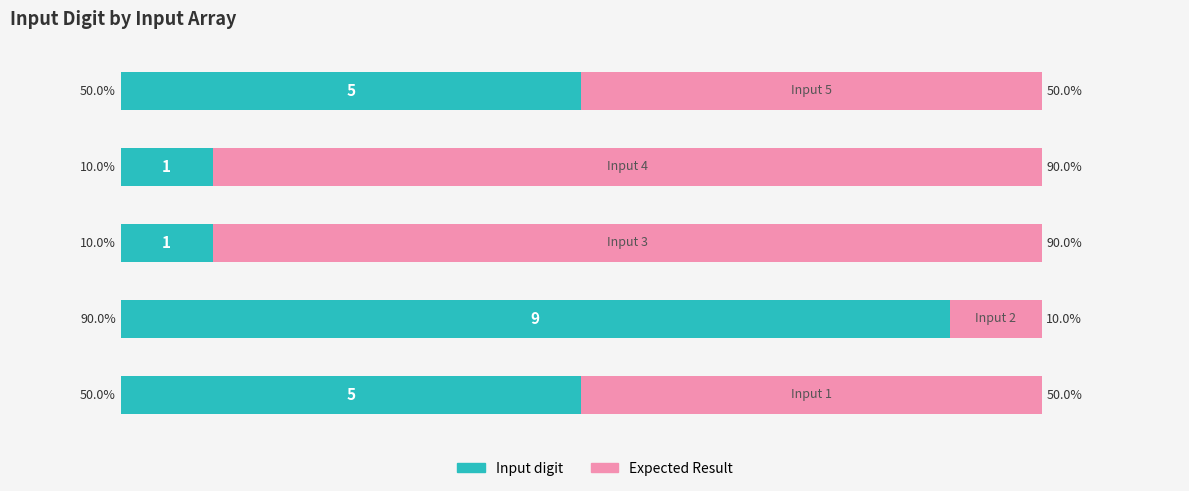

What are all the series names shown in the legend?

Input digit, Expected Result